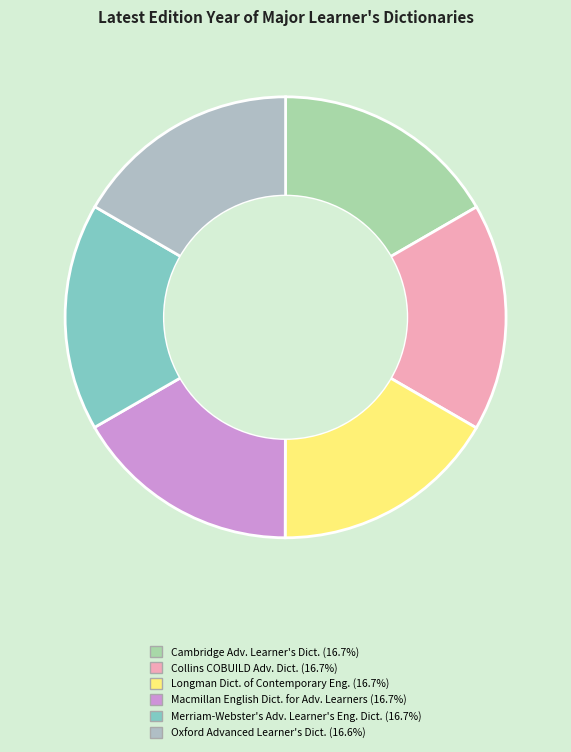

Count the number of slices in the pie.

6